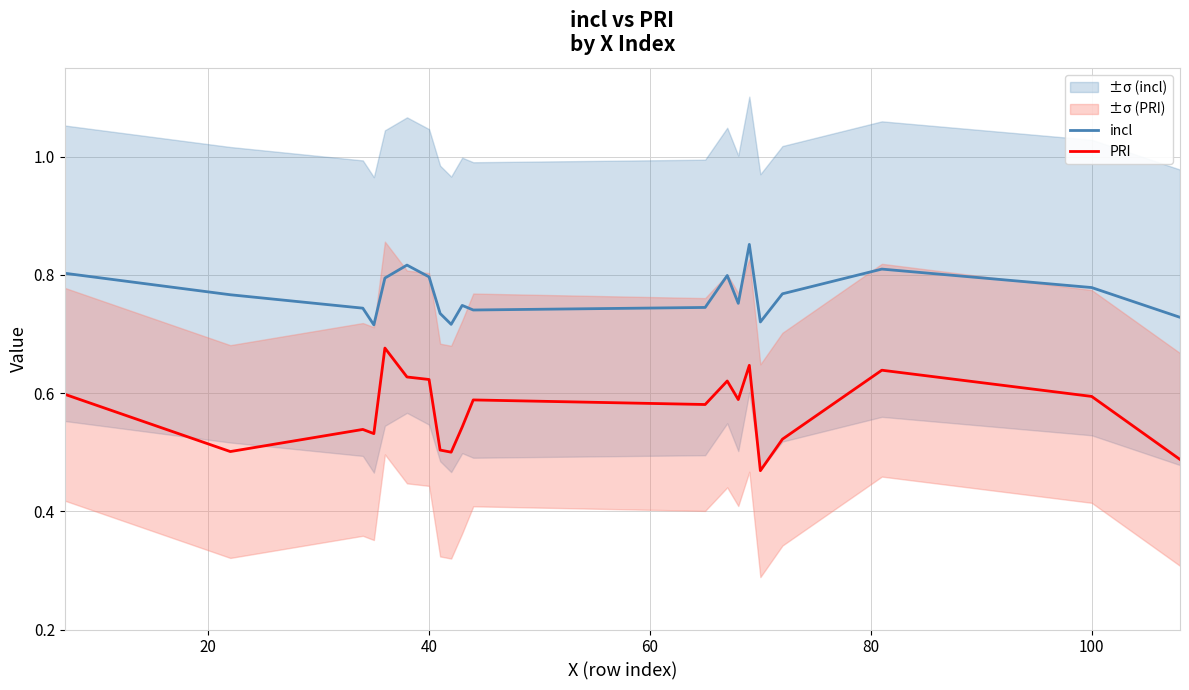

True or false: PRI and incl cross at least once.

False